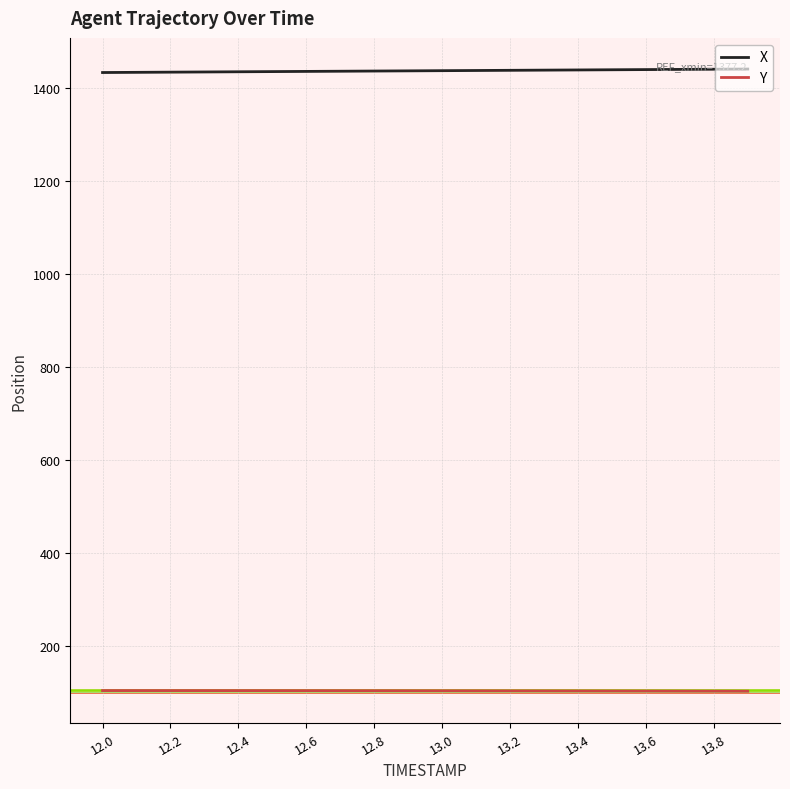

True or false: Y and X cross at least once.

False